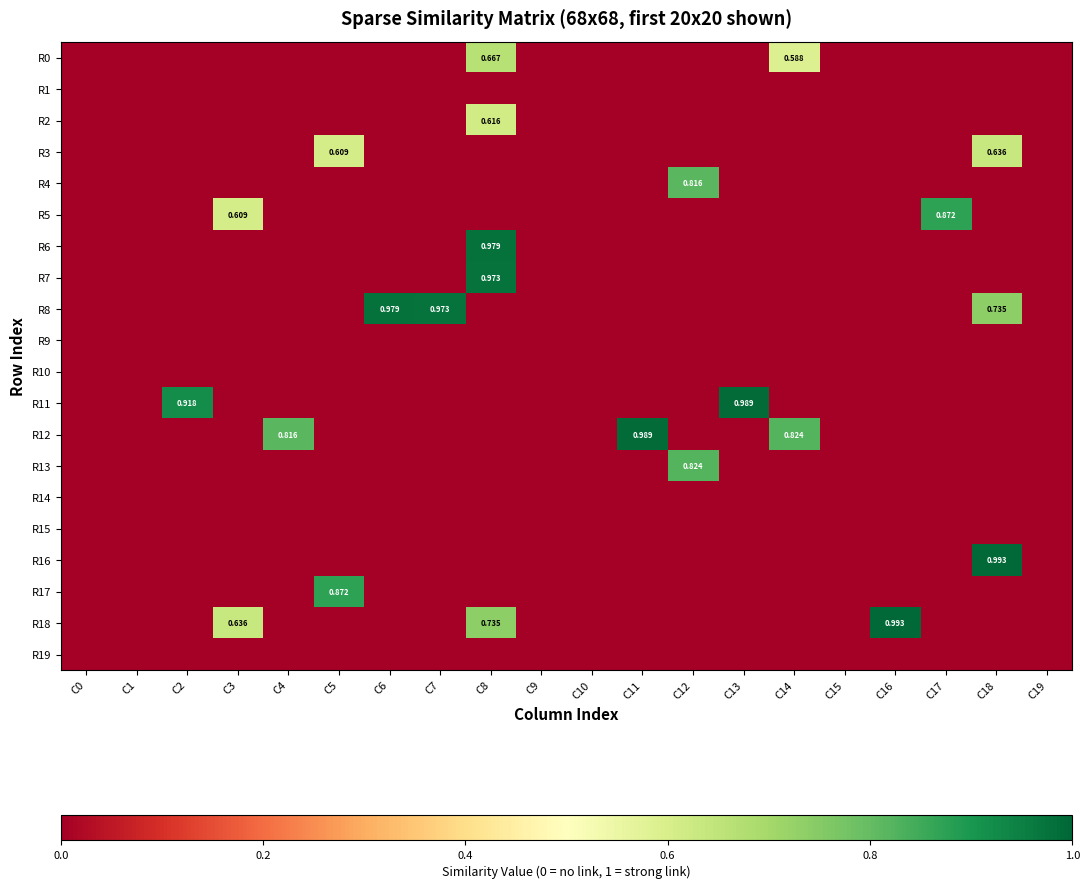

Which series has the largest total across all categories?

R8